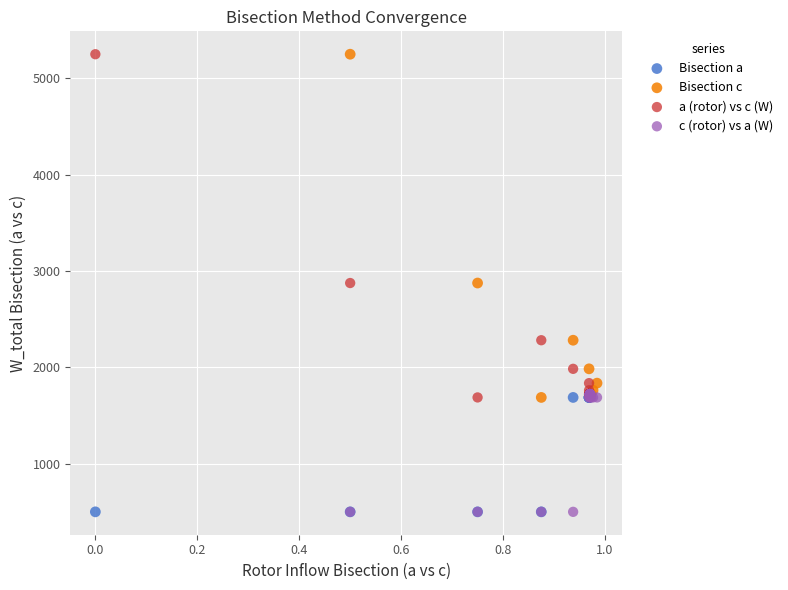

What are all the series names shown in the legend?

Bisection a, Bisection c, a (rotor) vs c (W), c (rotor) vs a (W)